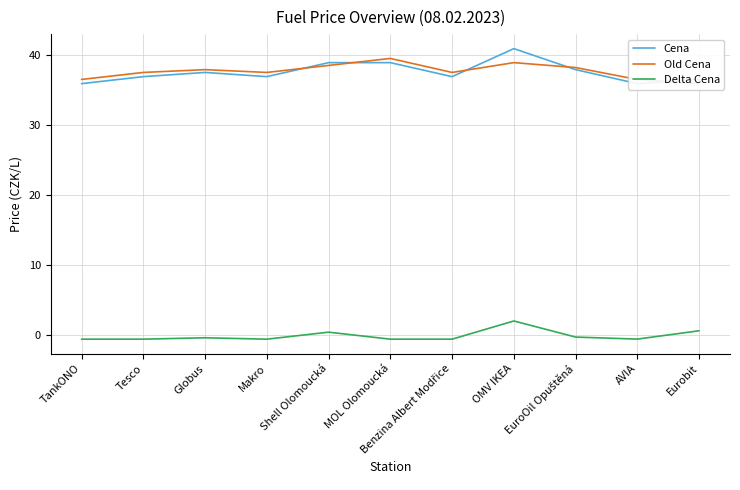

At which label is Delta Cena closest to 0?

EuroOil Opuštěná